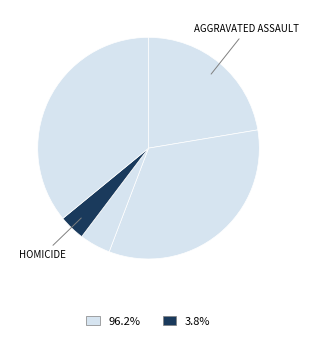

How many slices are in this pie chart?

5